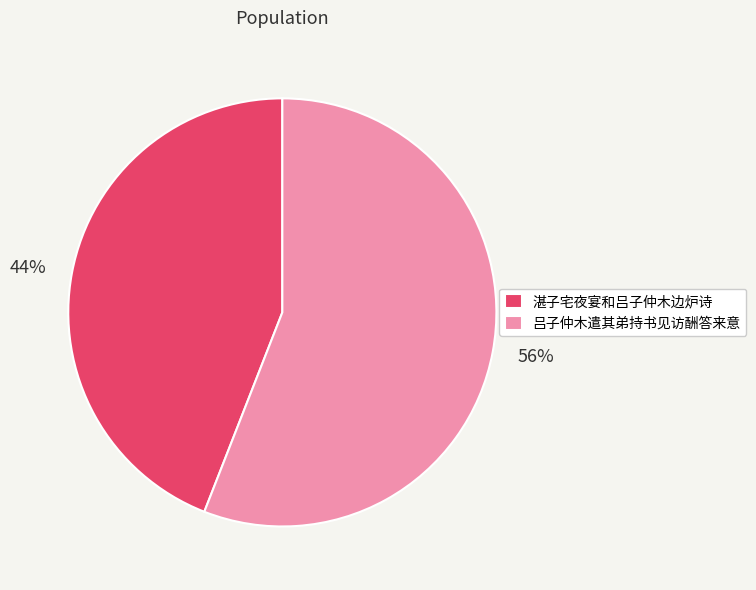

Approximately how many times larger is the value at 湛子宅夜宴和吕子仲木边炉诗 compared to 吕子仲木遣其弟持书见访酬答来意?

0.8